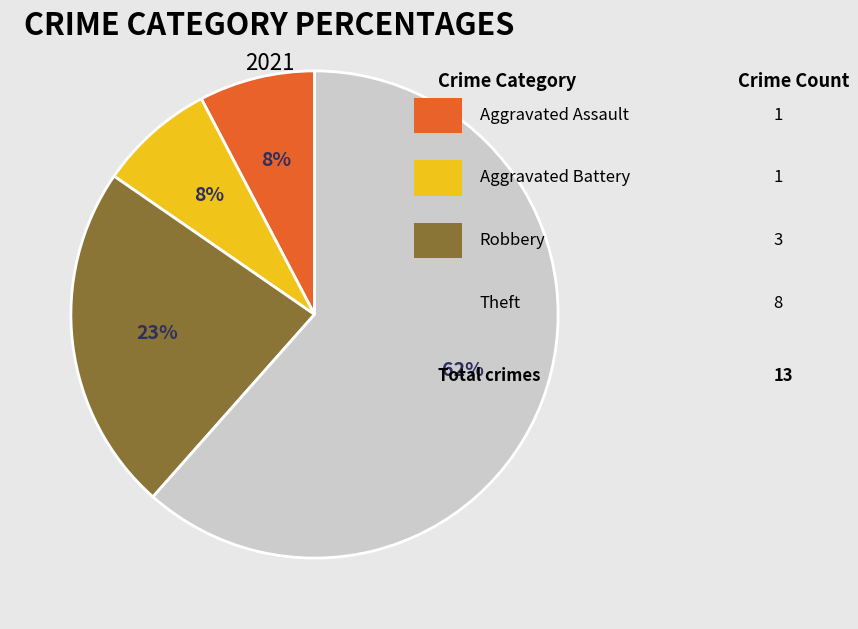

To the nearest percent, what is the average slice percentage?

25%